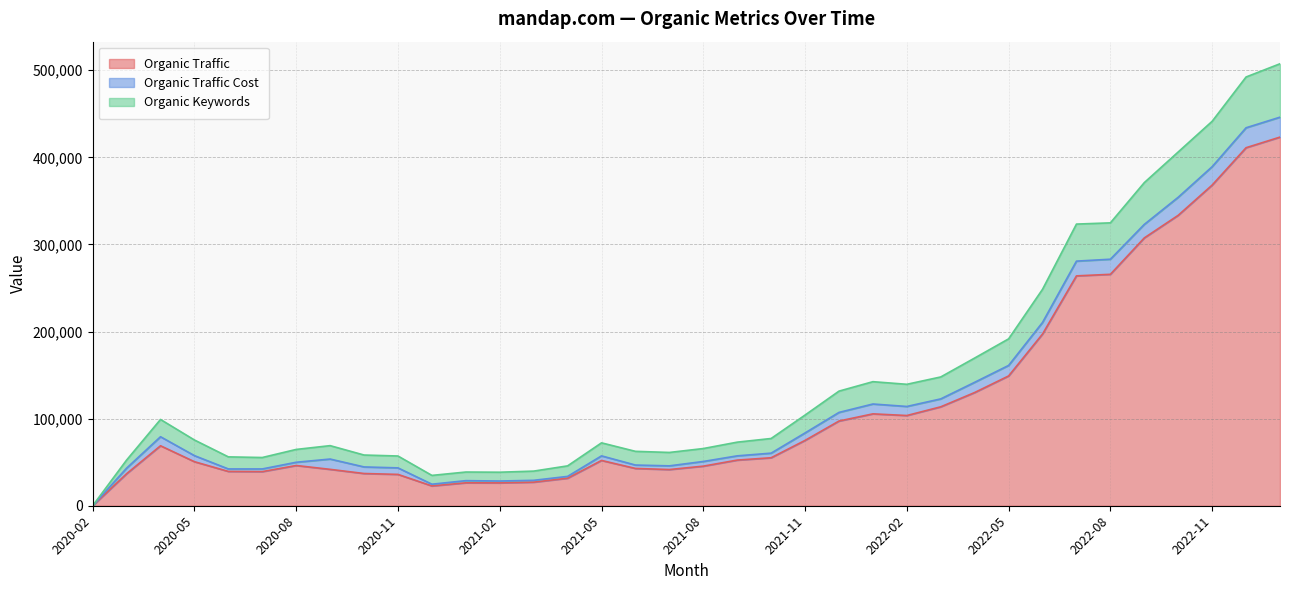

Which category has the lowest value in the Organic Traffic series?

2020-02